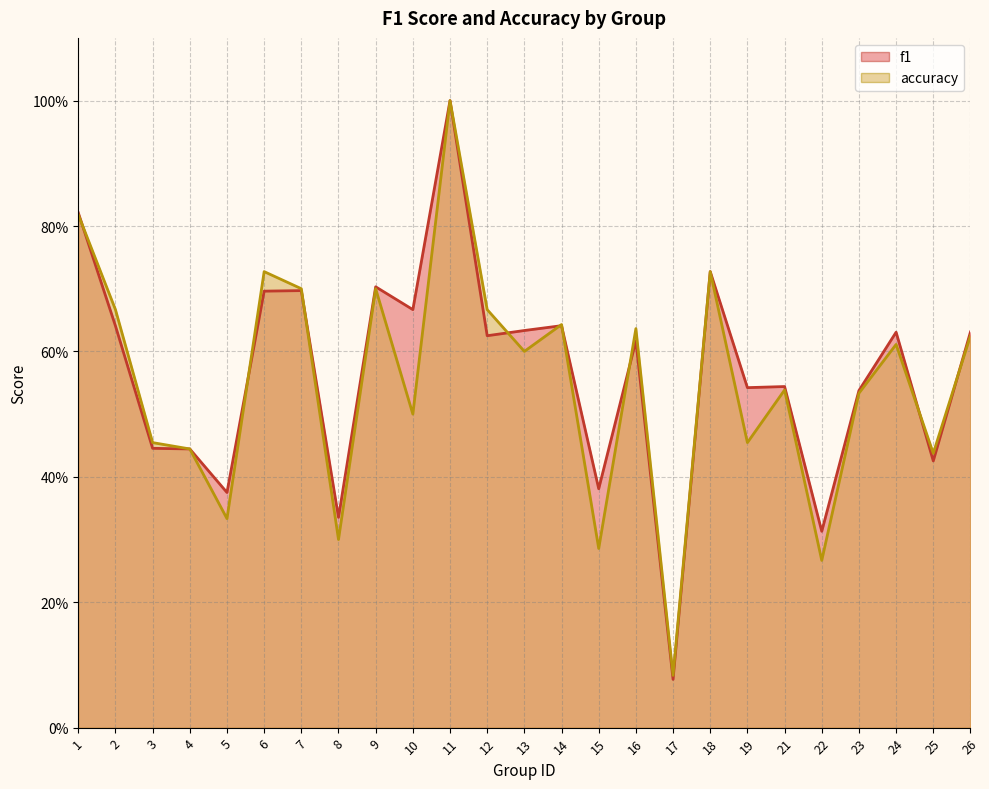

Where do f1 and accuracy first cross each other?

1 and 2